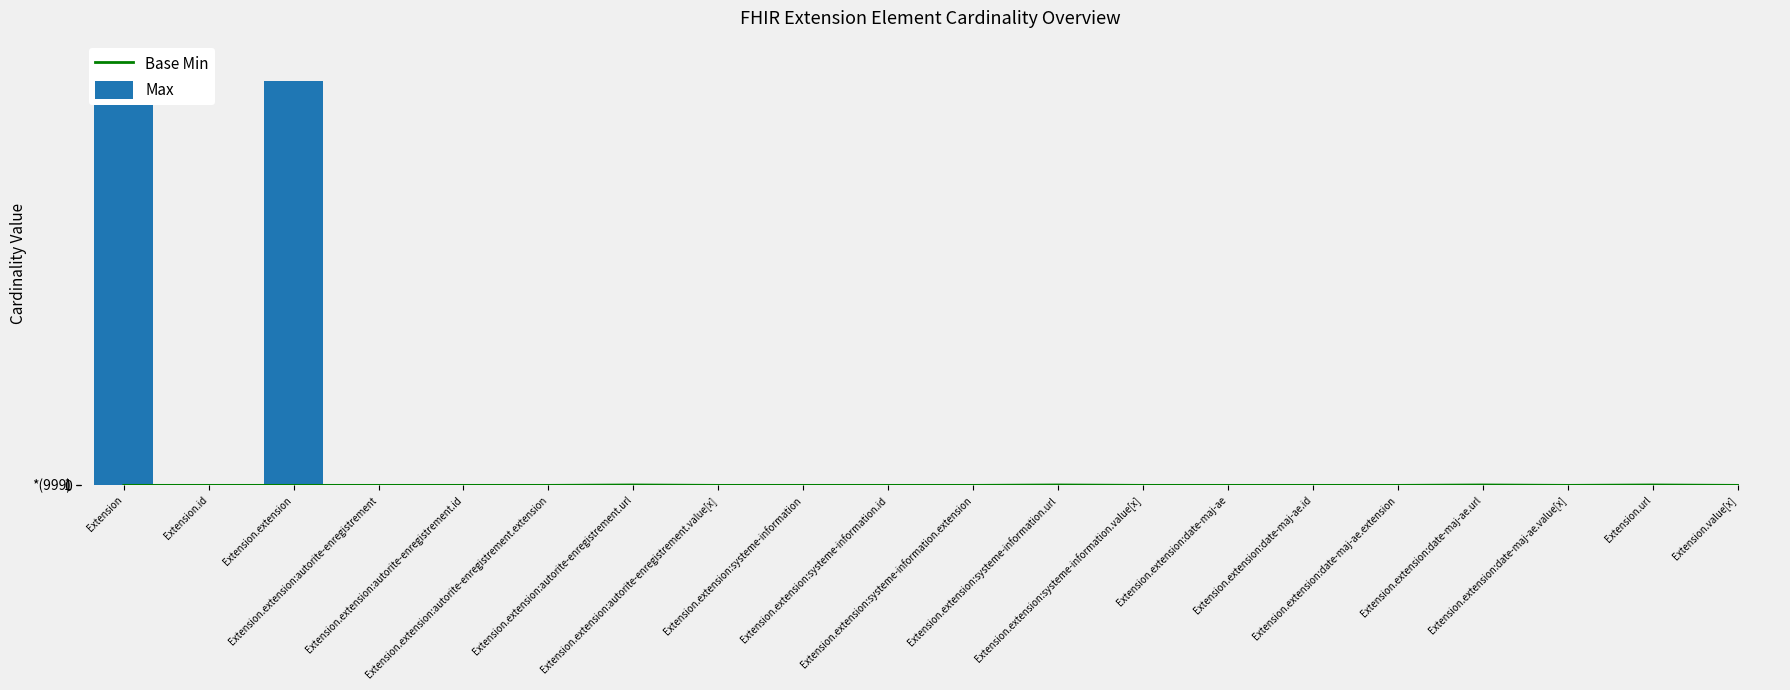

Is the value of Base Min at Extension.extension:date-maj-ae.extension greater than the value of Max at Extension.id?

No